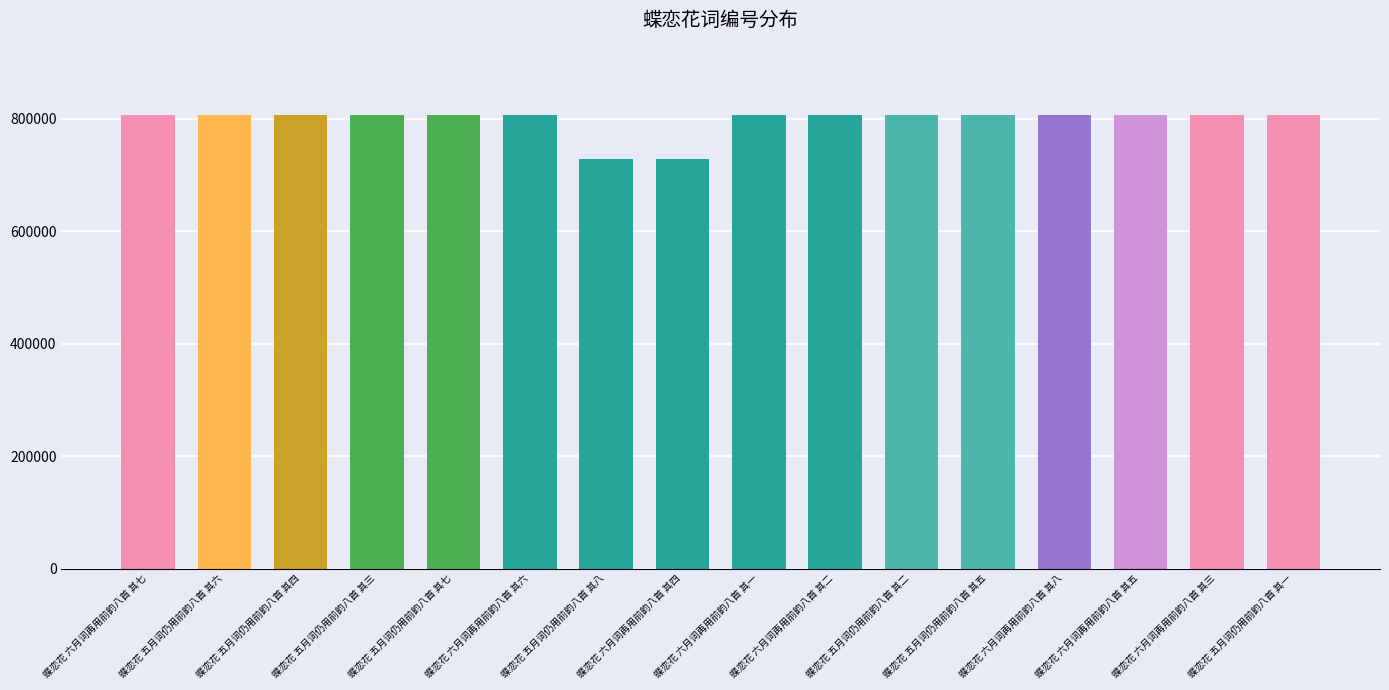

What is the approximate value at 蝶恋花 五月词仍用前韵八首 其二, to the nearest 10?

807000